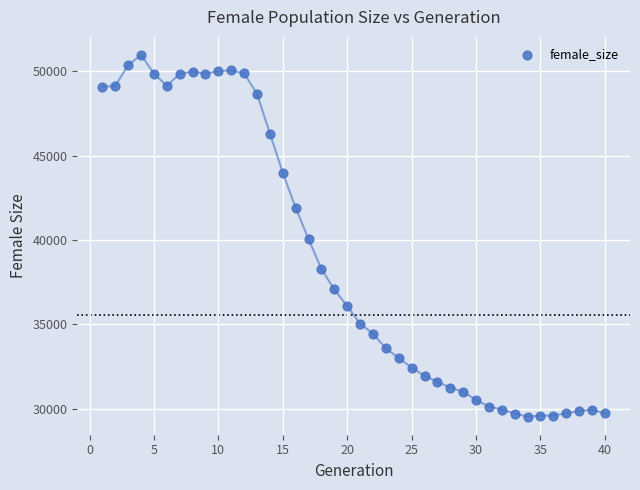

What is the range of Y values (max minus min)?

21420